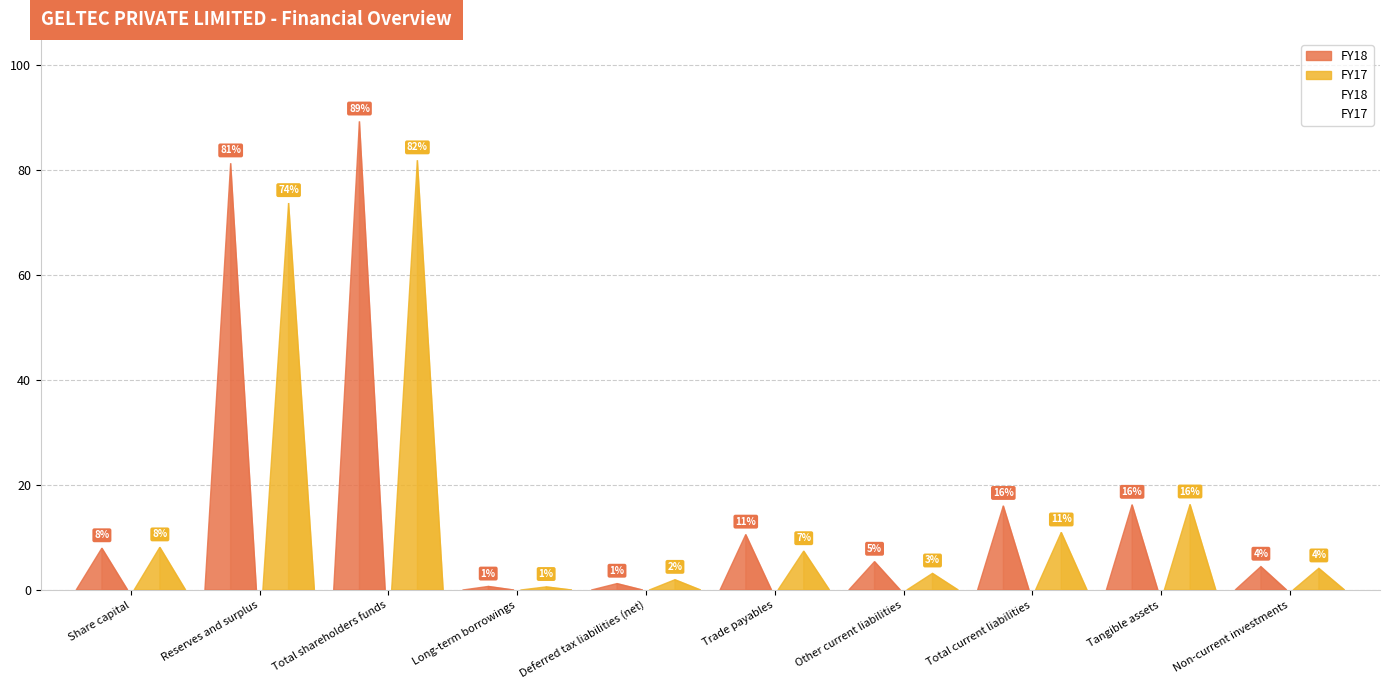

Where does the FY18 series first go above 158666000?

Reserves and surplus